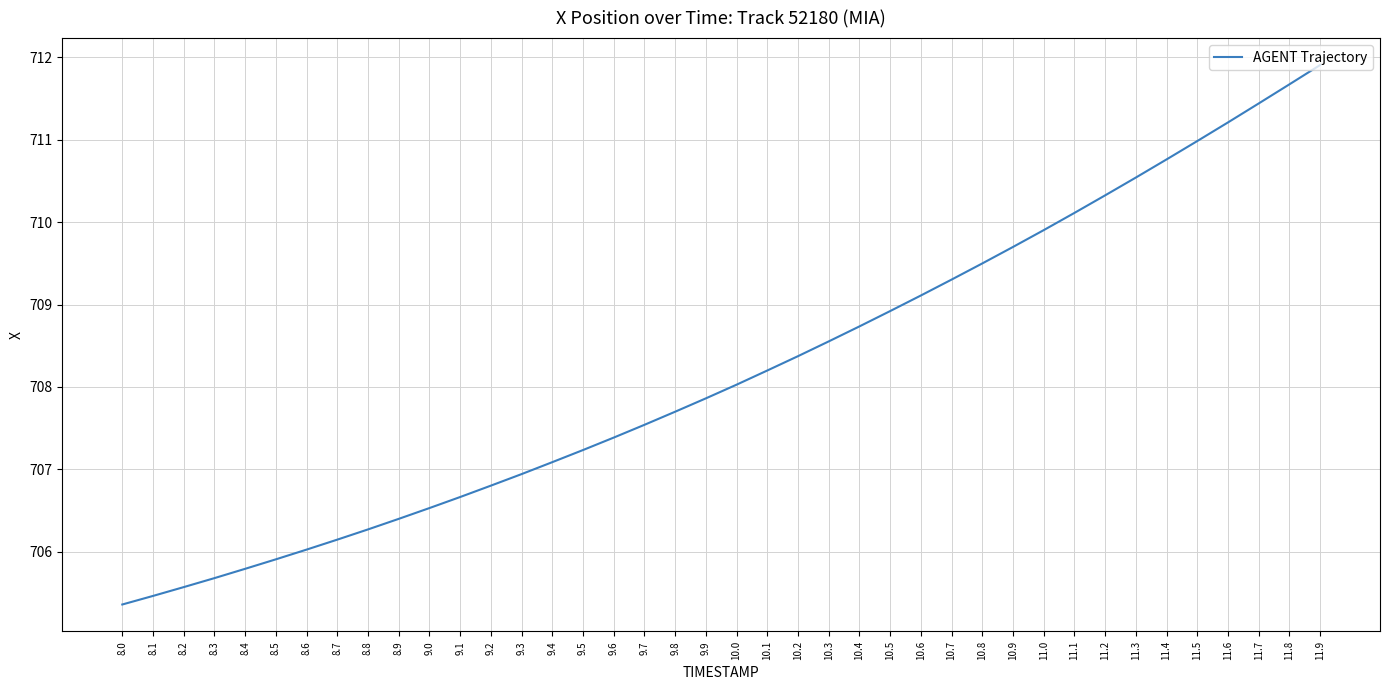

The chart shows a value of 1240.0 at 10.5. True or false?

False